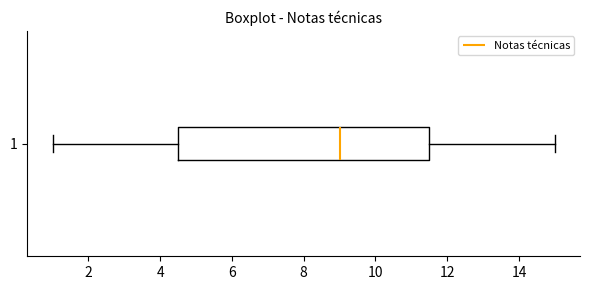

Read this box plot against the x-axis: the position of the median line, the range covered by the box, and the ends of both whiskers. The values are not printed on the chart, so give them approximately, as read against the axis.

median 9.0, box 4.6 to 11.6, whiskers 1.0 to 15.0